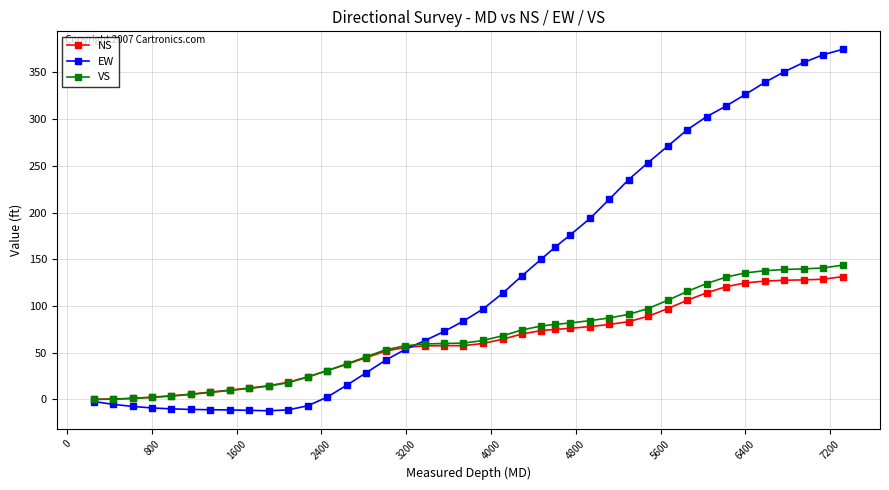

What is the minimum value shown in the chart?

-12.2